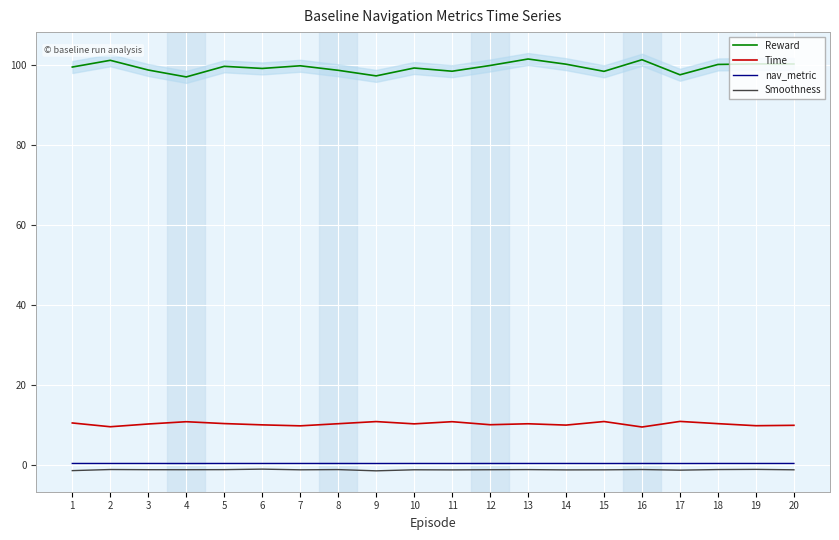

How many interior local peaks does the Smoothness series have?

7